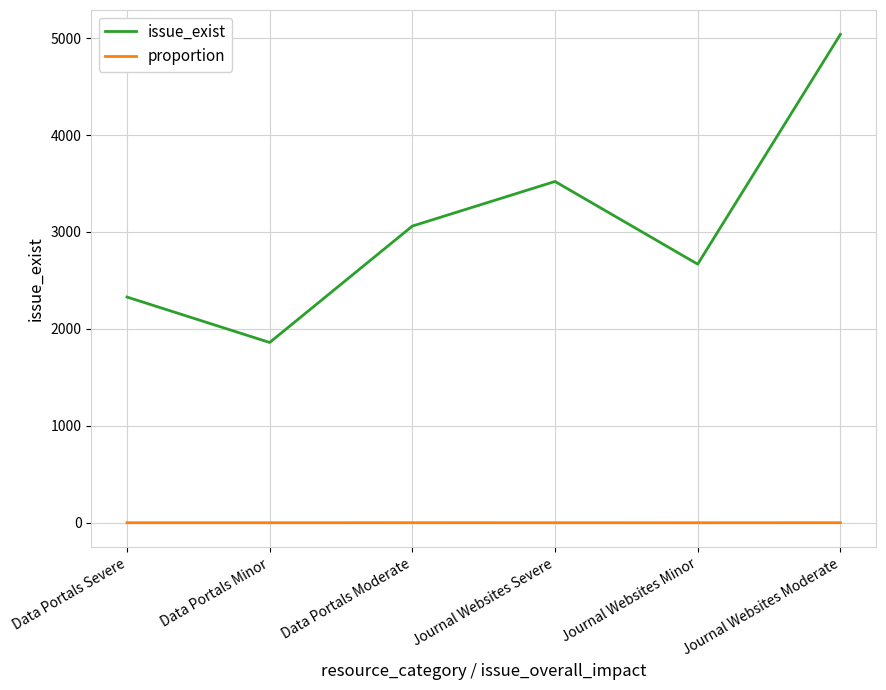

At which category is the sum across all series the highest?

Journal Websites Moderate